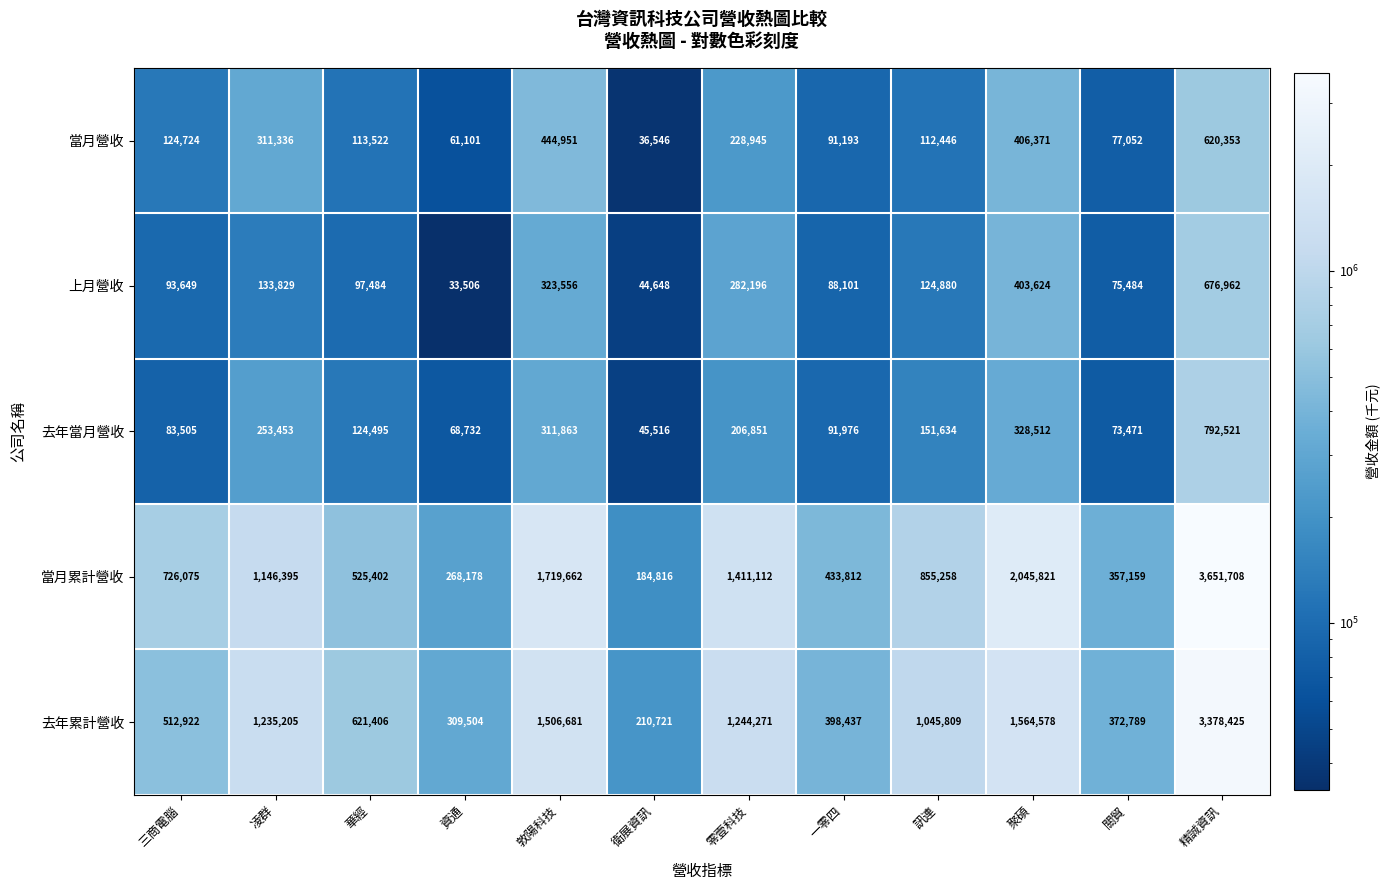

What is the difference between the highest and lowest values at 一零四?

345711